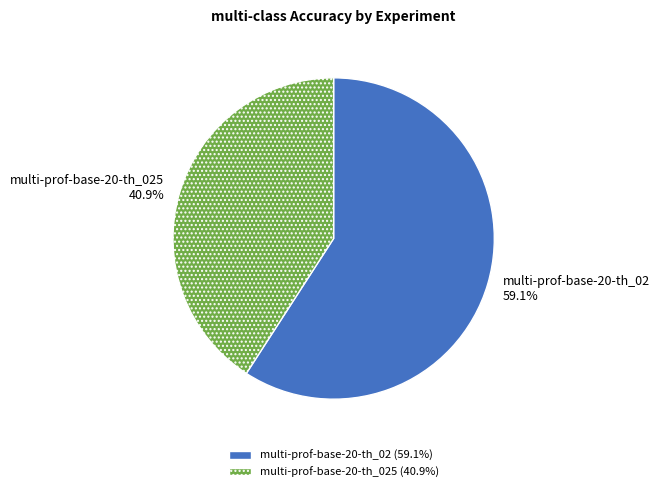

To the nearest percent, what is the average slice percentage?

50%